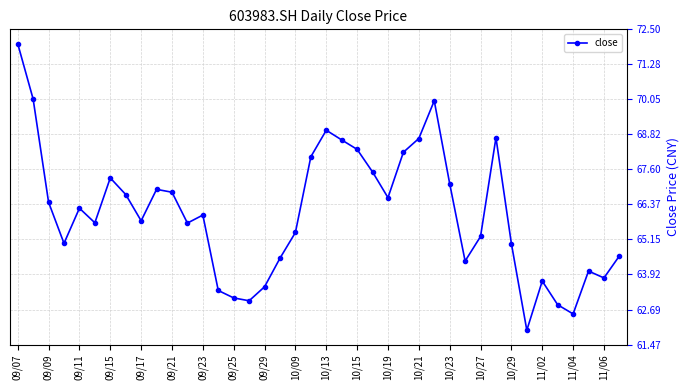

How many points are higher than both their immediate neighbors (excluding endpoints)?

9